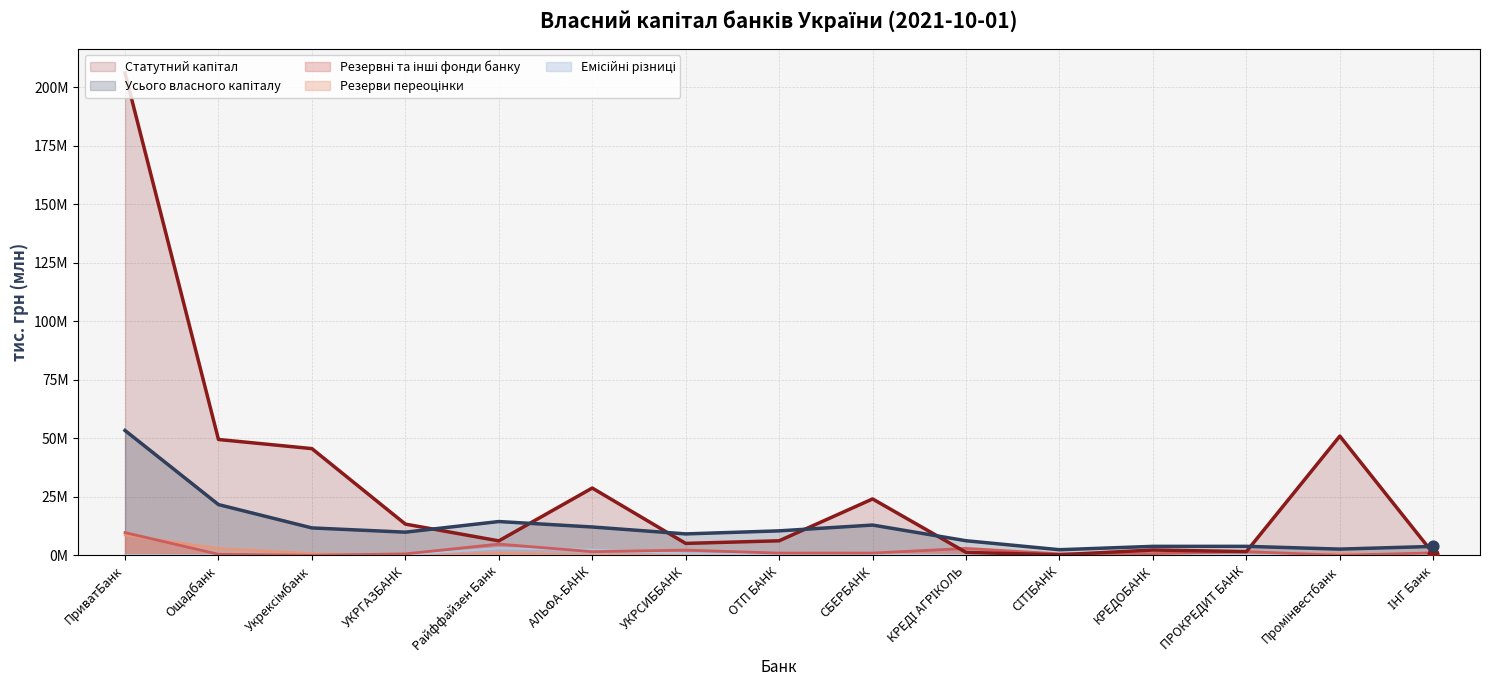

Which series has the largest total across all categories?

Статутний капітал